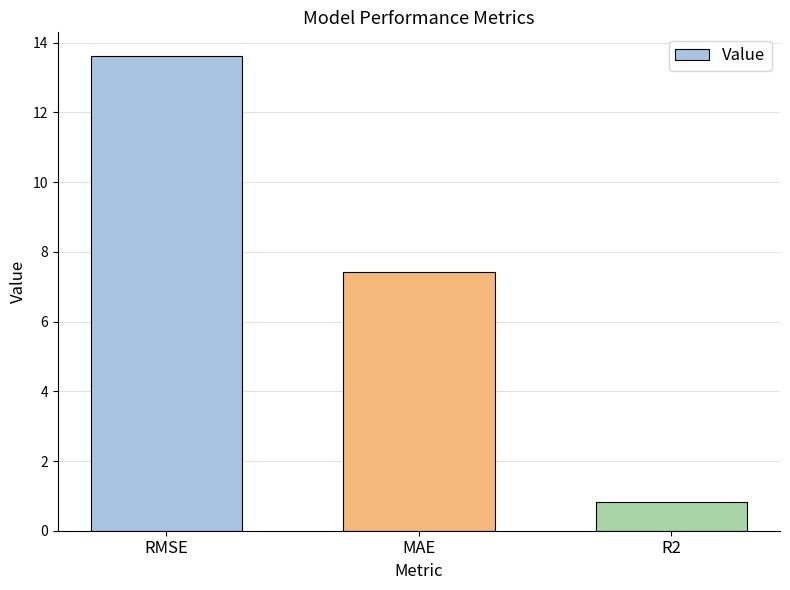

At which label is the value closest to 7?

MAE